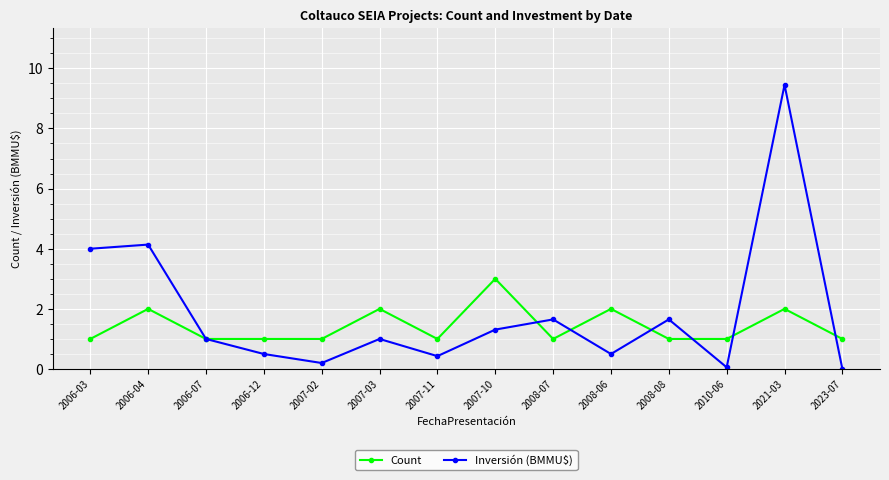

List the series in order of their peak value, highest first.

Inversión (BMMU$), Count